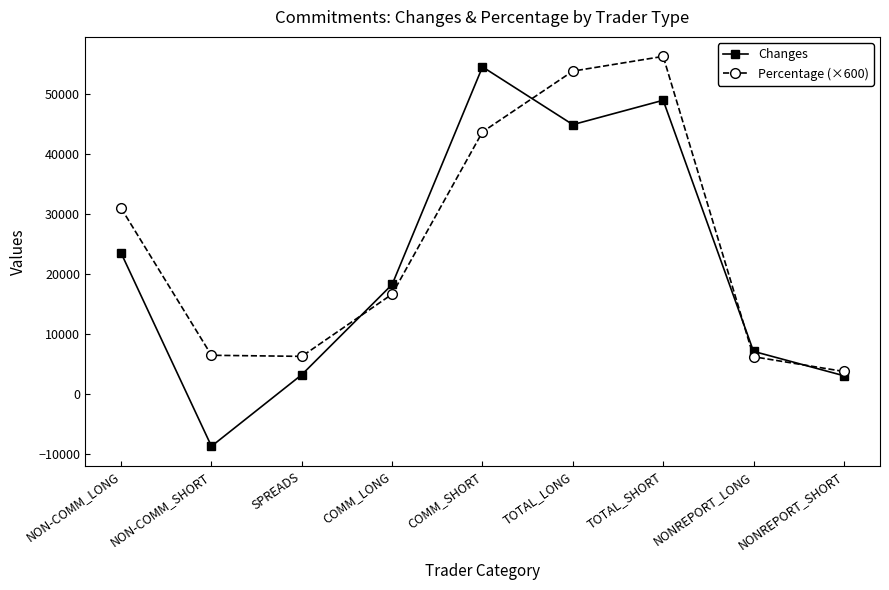

At which category is the sum across all series the highest?

TOTAL_SHORT